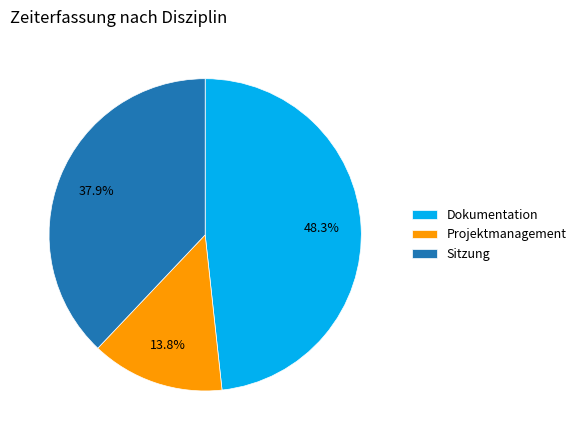

What is the largest slice in the pie chart?

Dokumentation